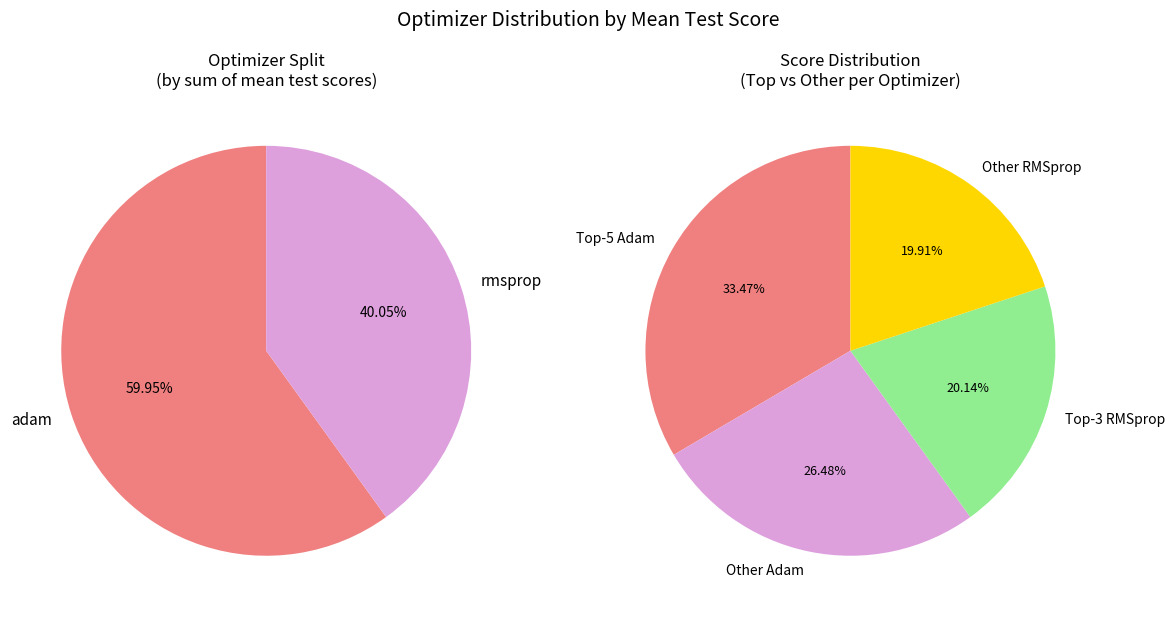

Which slice is the largest?

adam